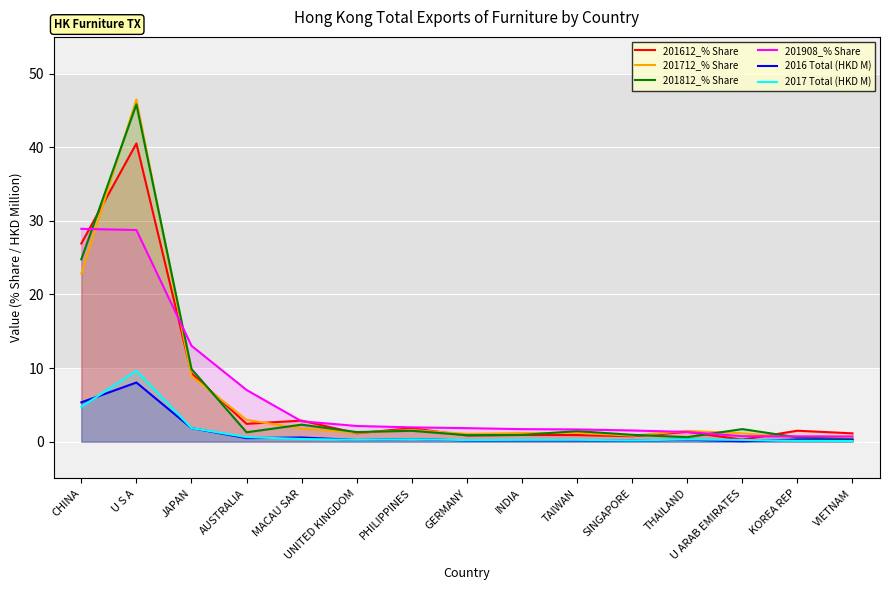

The value of 201612_% Share at MACAU SAR is 2.9. True or false?

True